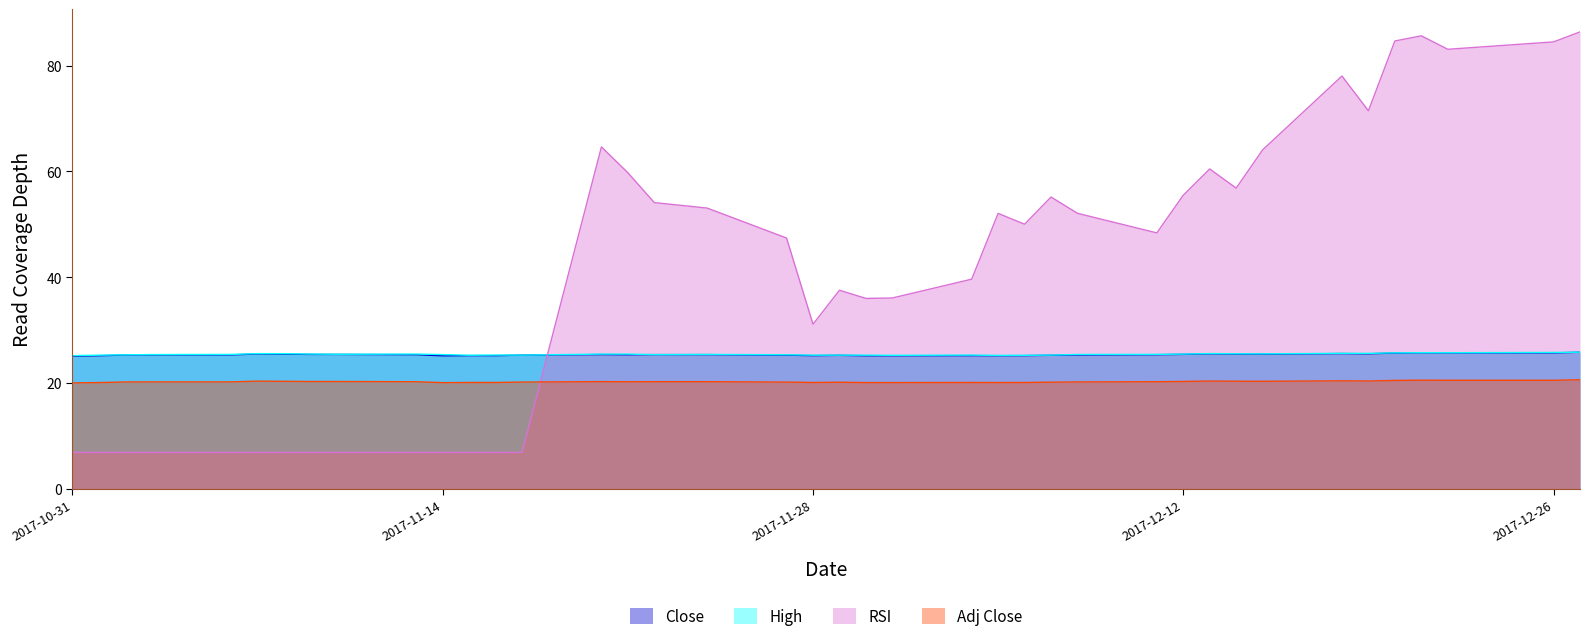

How many data points in Adj Close are less than 20?

1